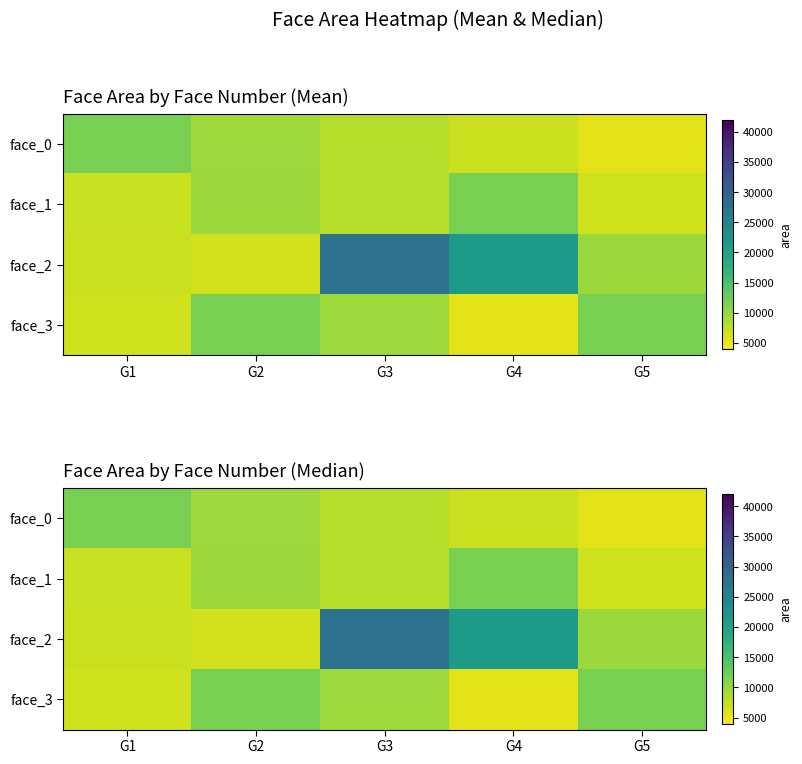

Count the number of data series in this chart.

4